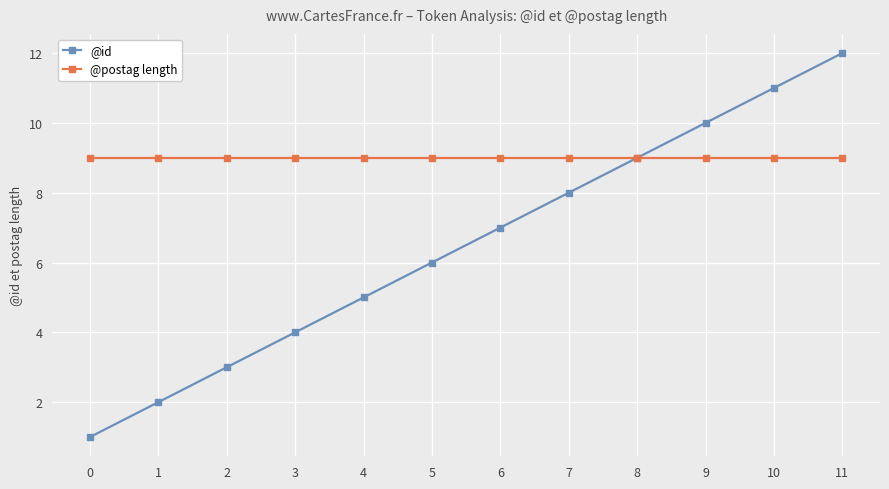

What are all the series names shown in the legend?

@id, @postag length